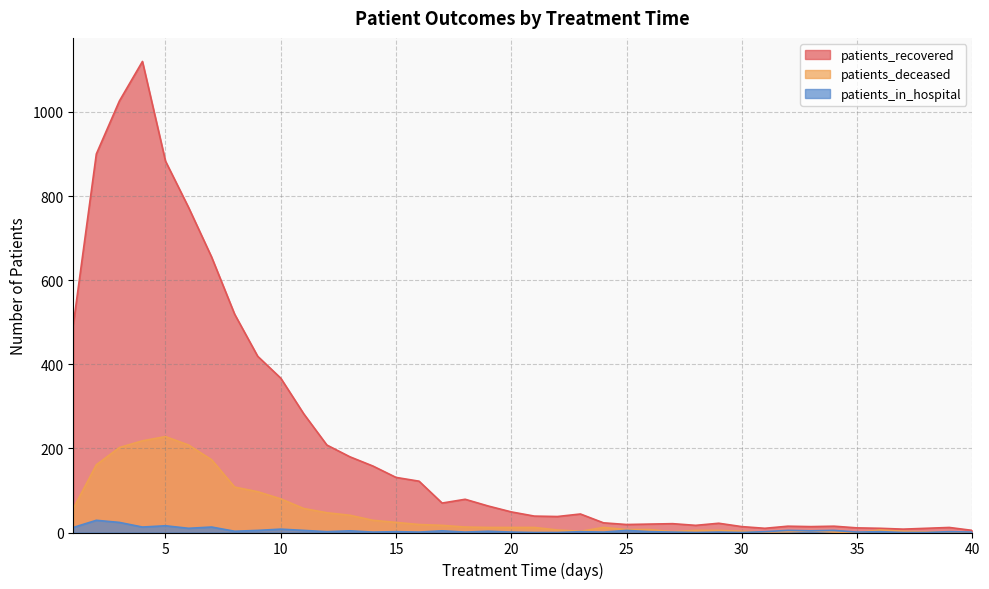

What is the total value across all series at 1?

563